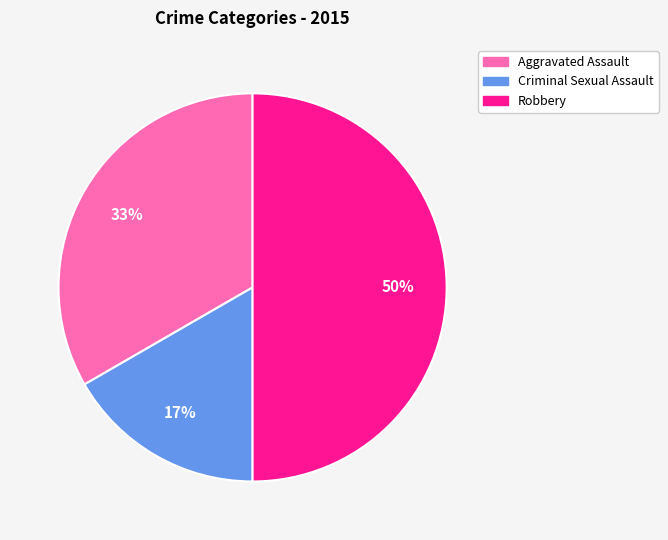

To the nearest percent, what is the difference between the largest and smallest slice percentages?

33%